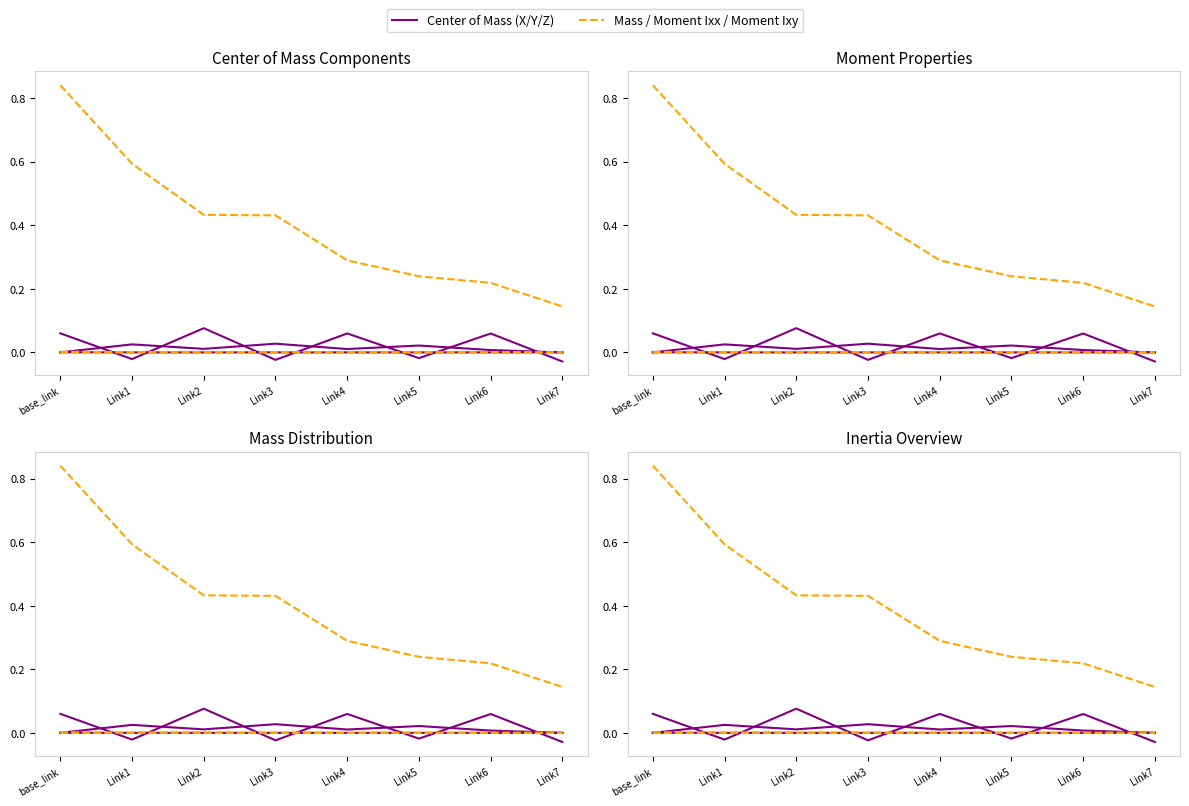

In Moment Ixy, how many points are higher than both neighbors (excluding endpoints)?

2